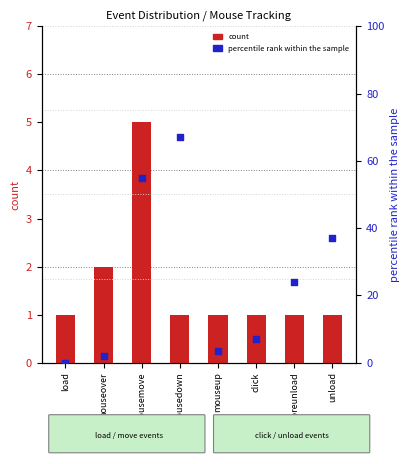

What are all the series names shown in the legend?

count, percentile rank within the sample